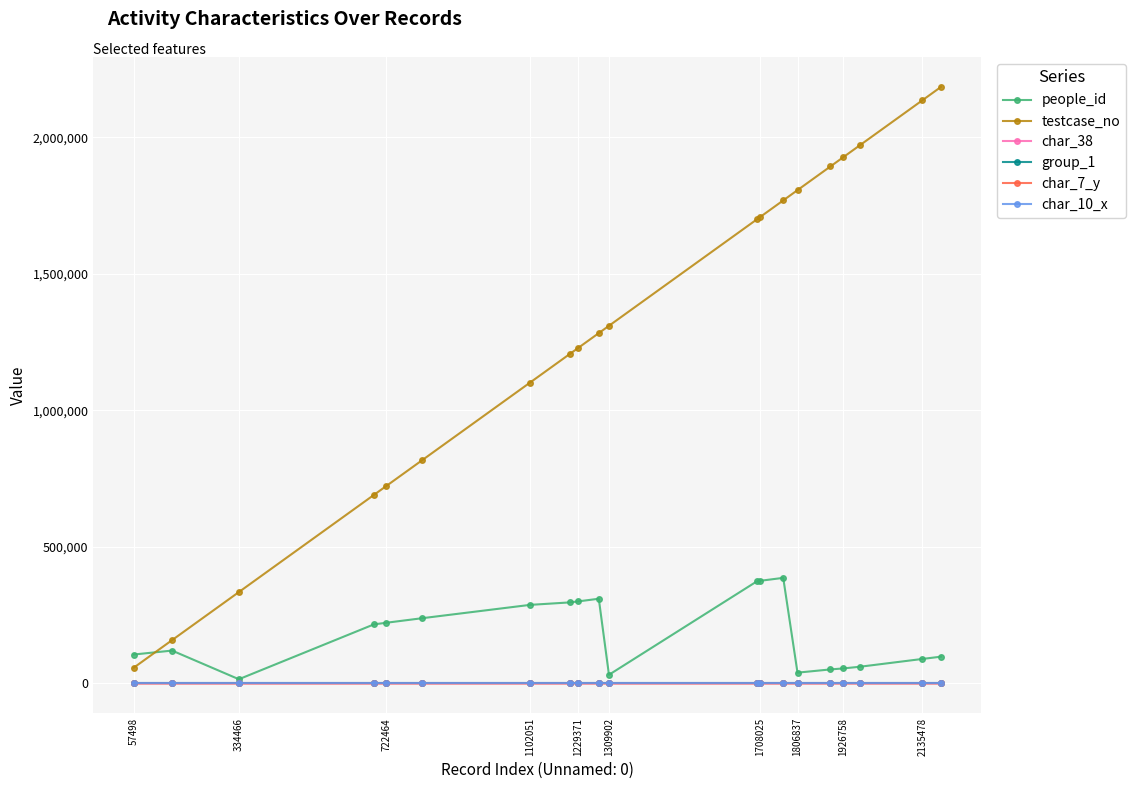

True or false: char_38 has more than 0 points higher than both neighbors.

True